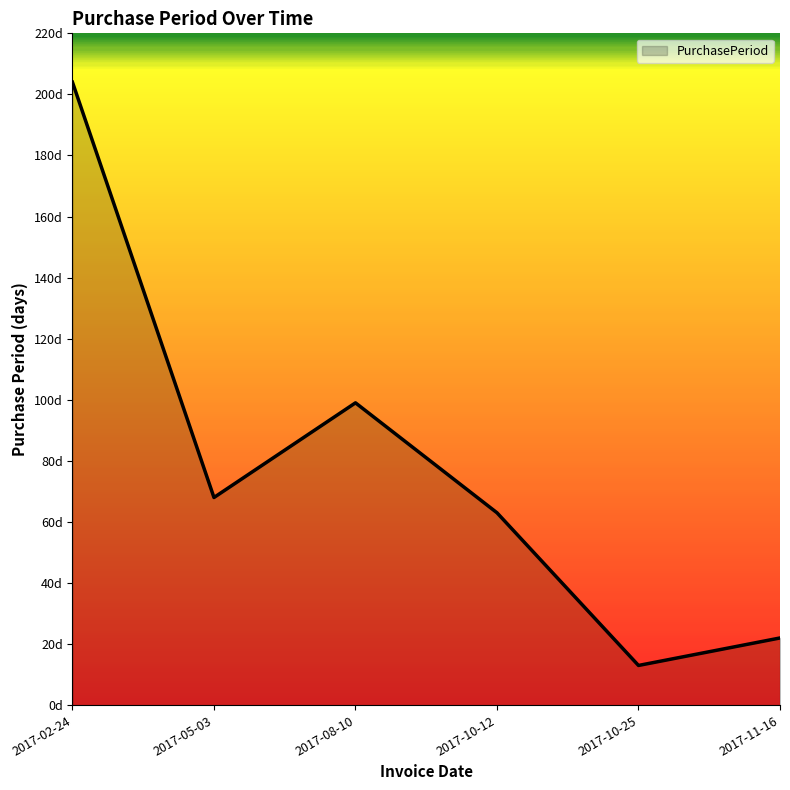

Reading left to right, transcribe all the data shown in this chart.

204	68	99	63	13	22